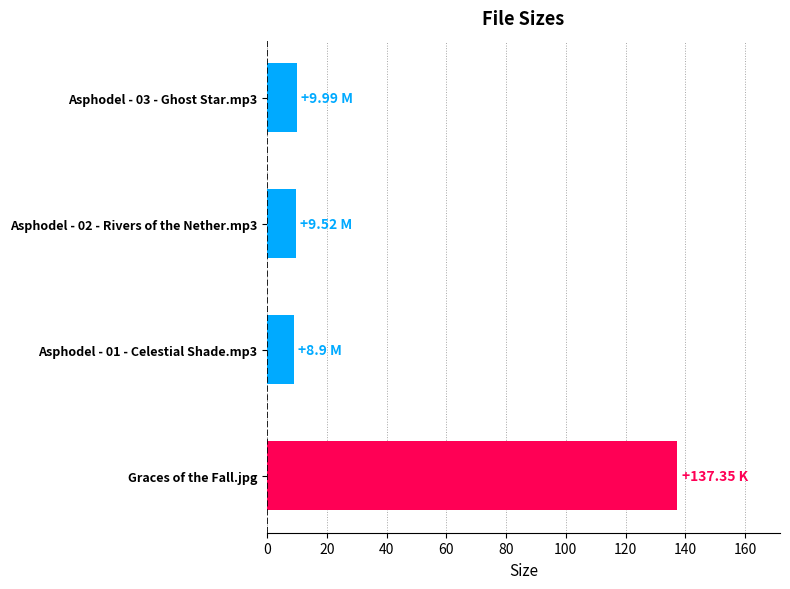

What is the label of the 4th bar from the top?

Graces of the Fall.jpg